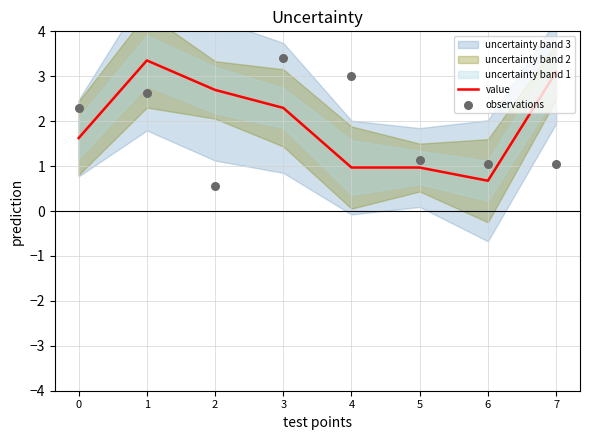

Which series reaches the maximum Y coordinate?

observations